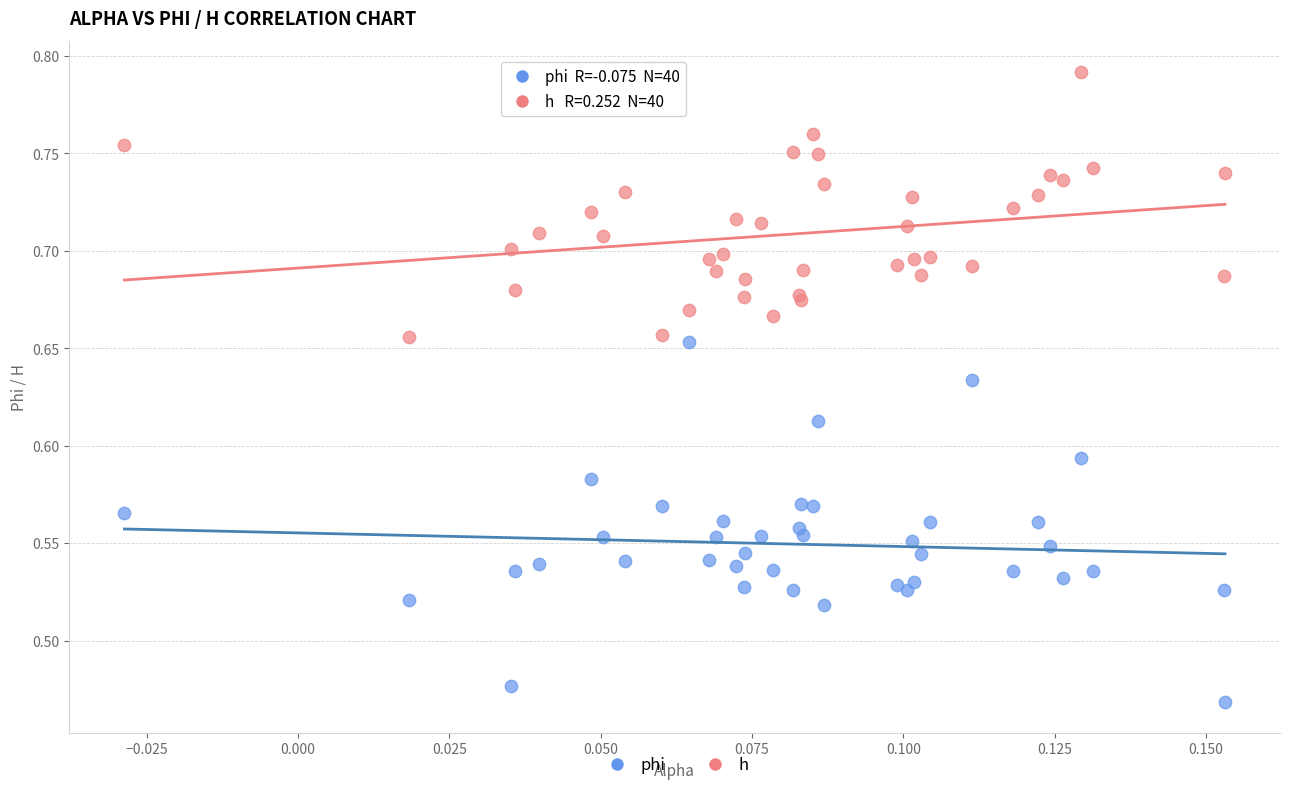

What are all the series names shown in the legend?

phi, h